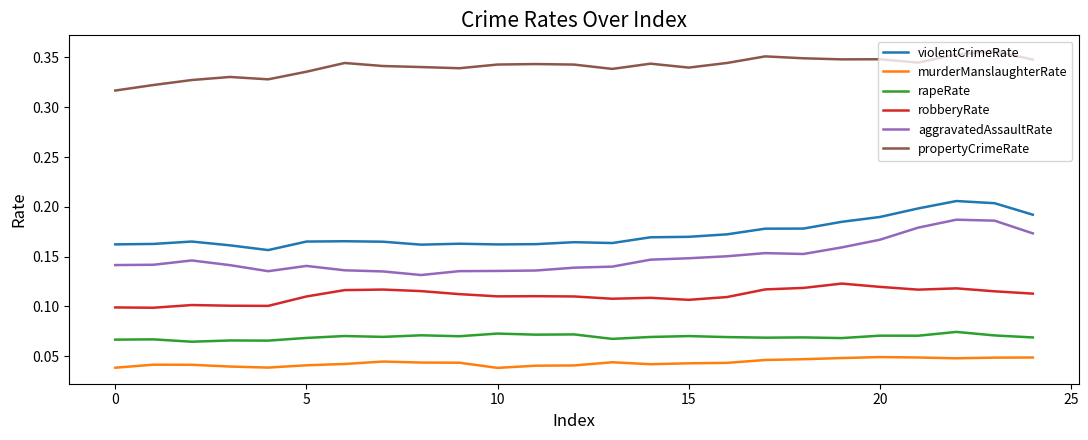

True or false: propertyCrimeRate and aggravatedAssaultRate intersect in this chart.

False